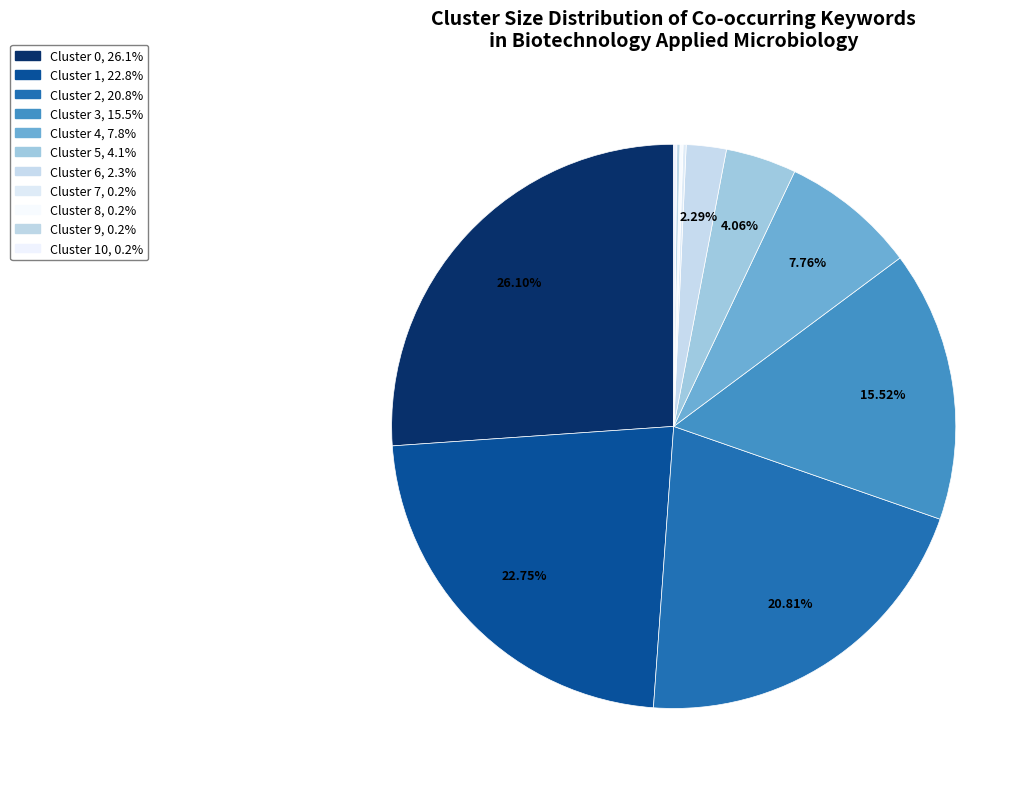

Which slice is the largest?

Cluster 0